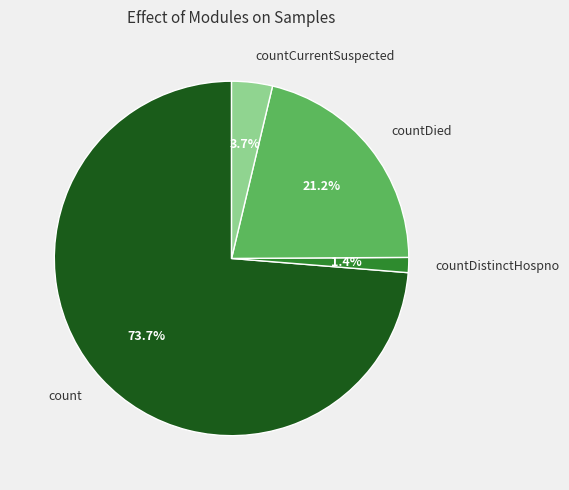

What portion of the pie excludes countDistinctHospno?

98.6%